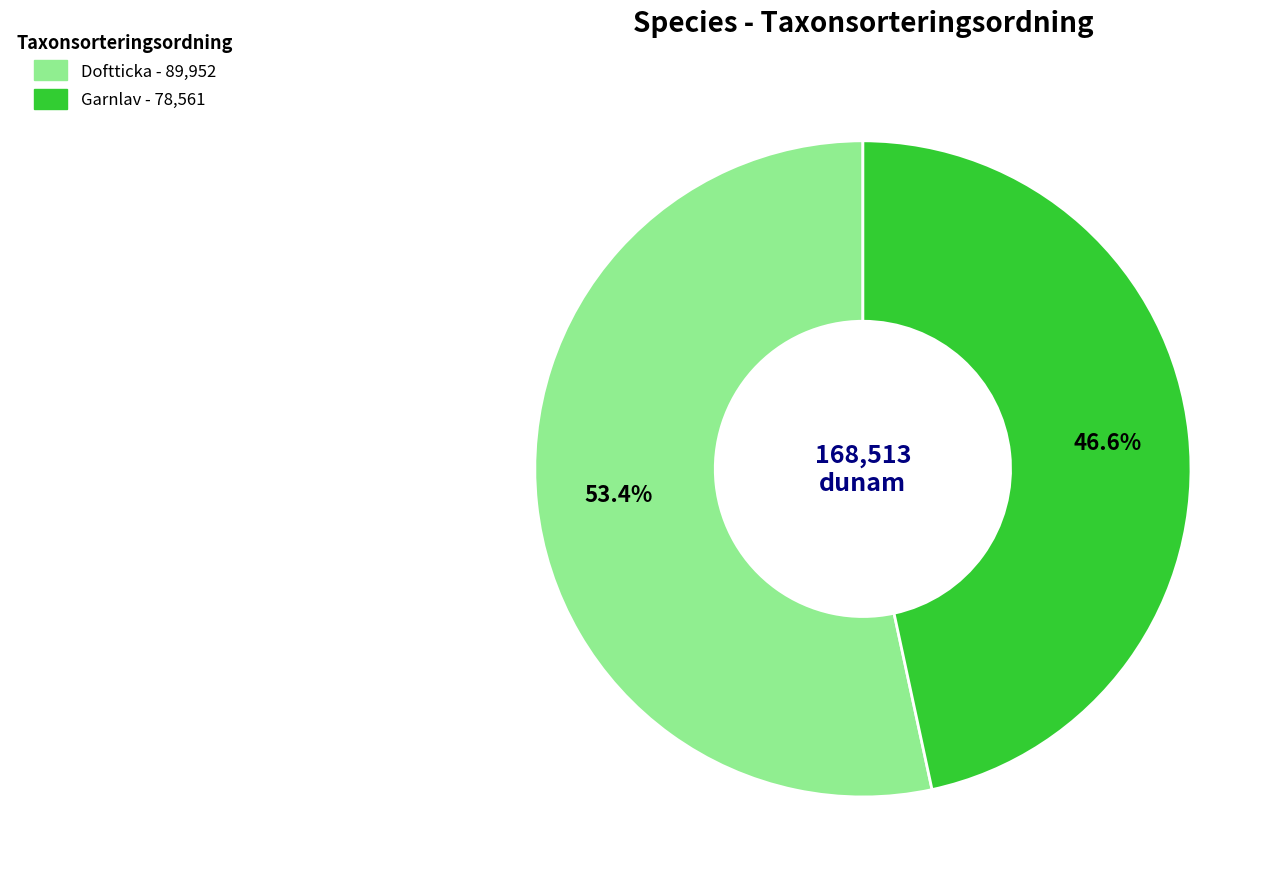

Which has a higher value, Doftticka or Garnlav?

Doftticka